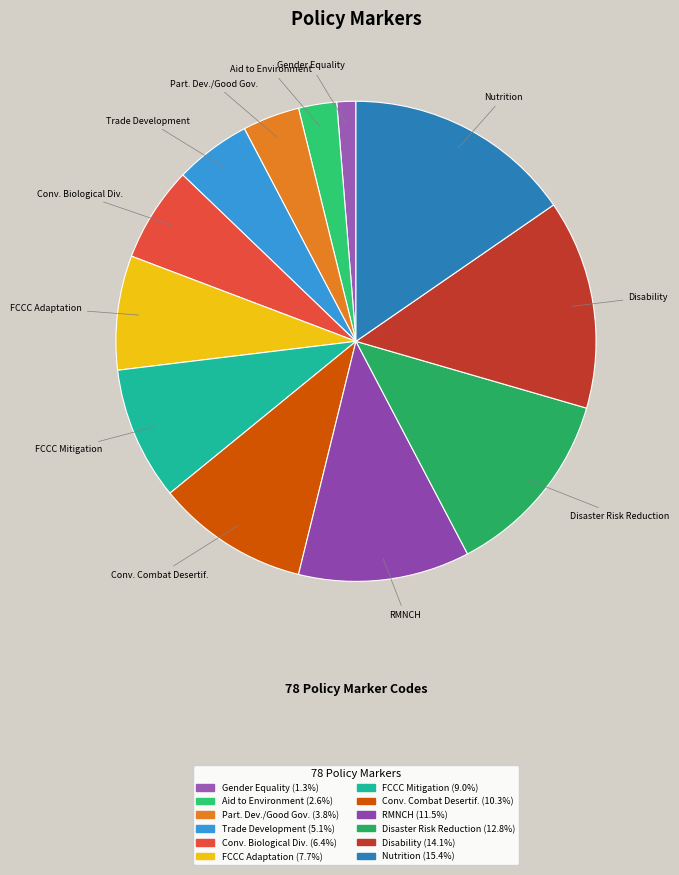

Is it true that Nutrition is 15% of the pie?

True